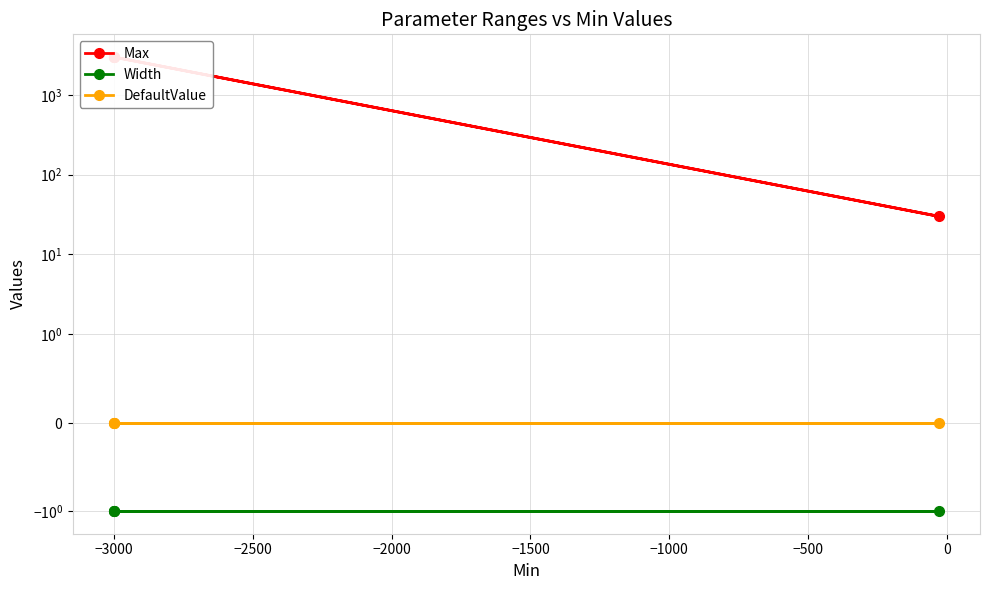

Which series has the largest total across all categories?

Max